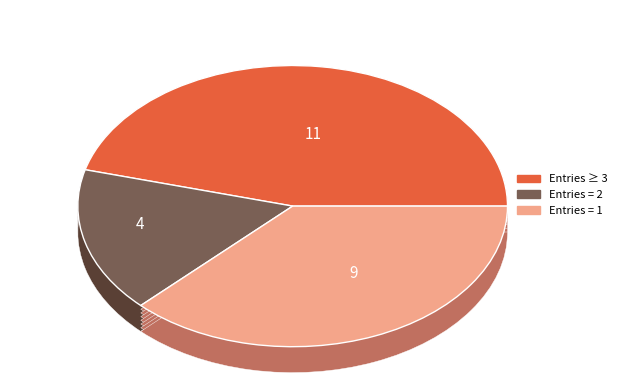

What percentage is the Entries = 1 slice, to the nearest percent?

38%